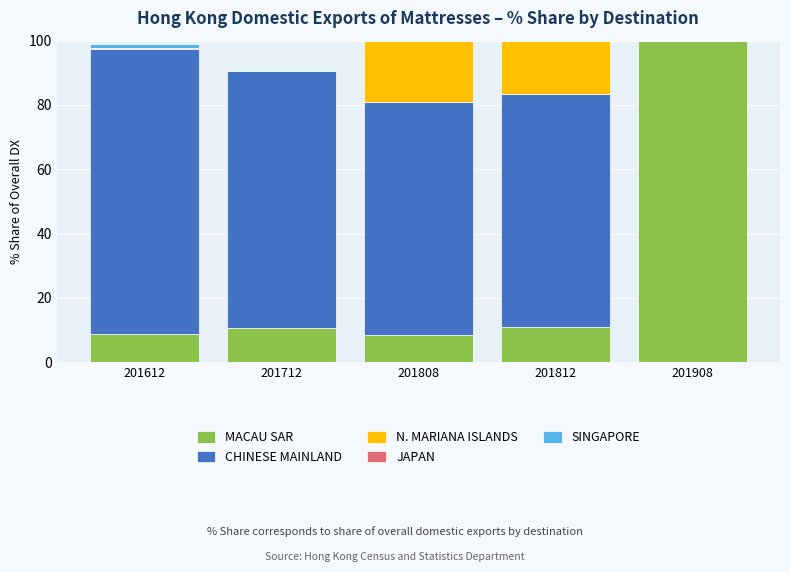

True or false: MACAU SAR has a value of 67.6 at 201908.

False